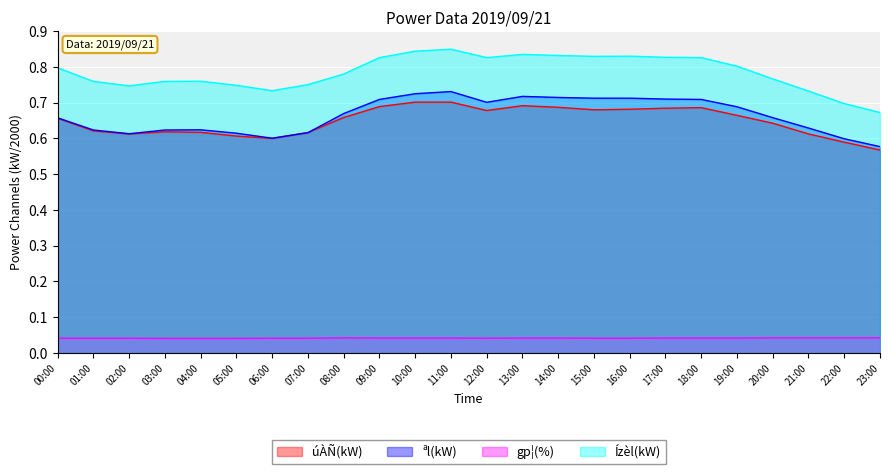

What is the highest value of the ªl(kW) series?

0.7